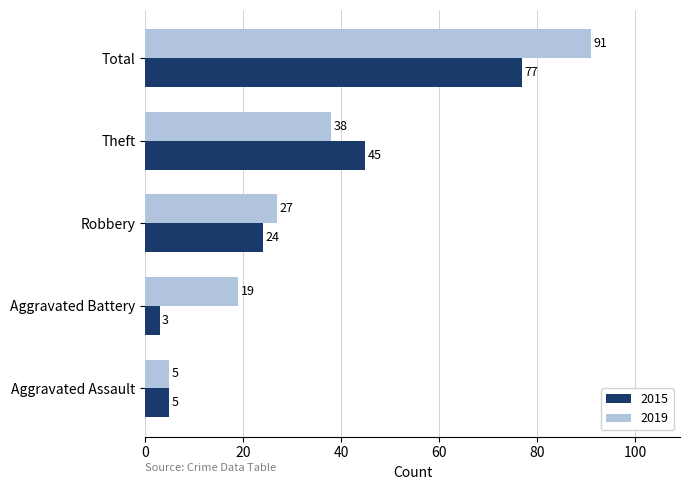

At which category does the chart reach its minimum across all series?

Aggravated Battery